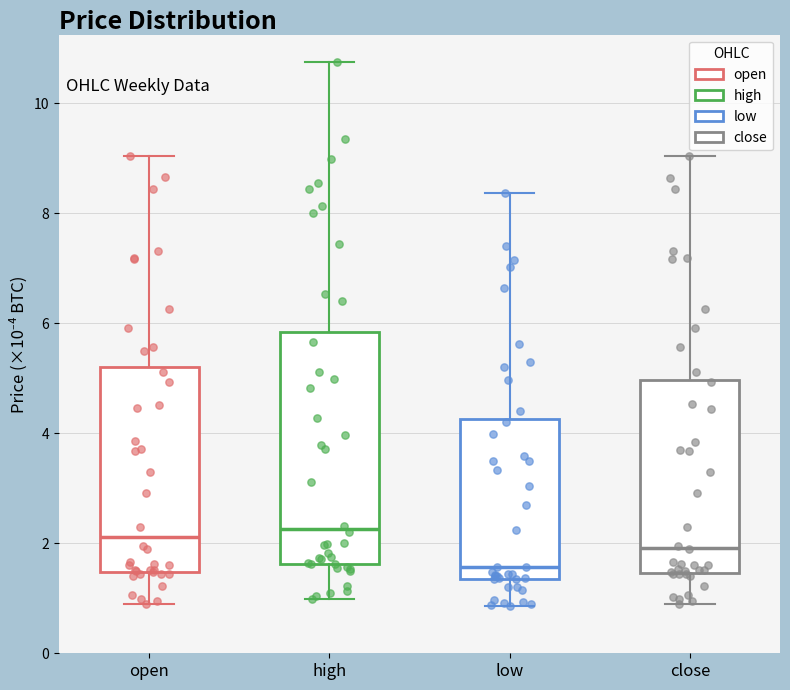

Comparing the boxes themselves (not the whiskers), which one is the tallest?

high